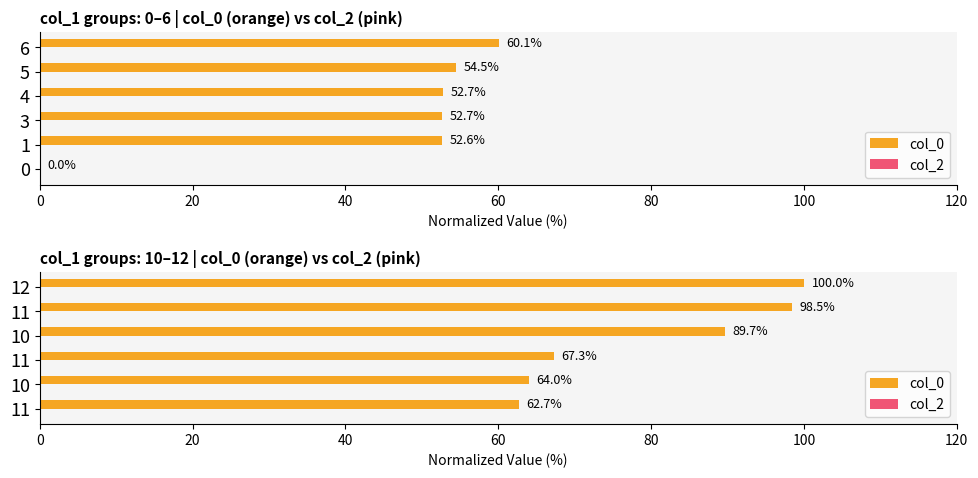

Rank the series at 60 from highest to lowest value.

col_0, col_2